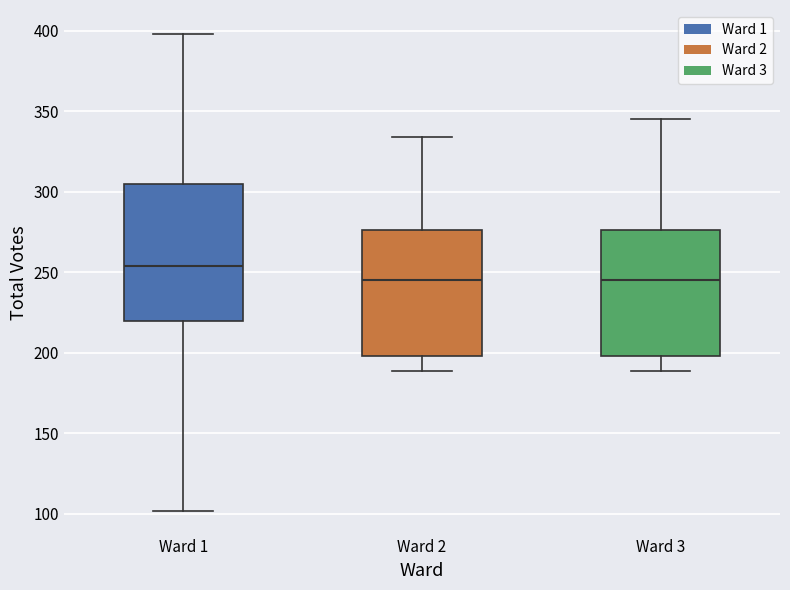

Reading left to right, read every box against the y-axis: the position of its median line, the range the box covers, and the ends of its whiskers. The values are not printed on the chart, so give them approximately, as read against the axis.

Ward 1: median 255, box 220 to 305, whiskers 100 to 400
Ward 2: median 245, box 200 to 275, whiskers 190 to 335
Ward 3: median 245, box 200 to 275, whiskers 190 to 345